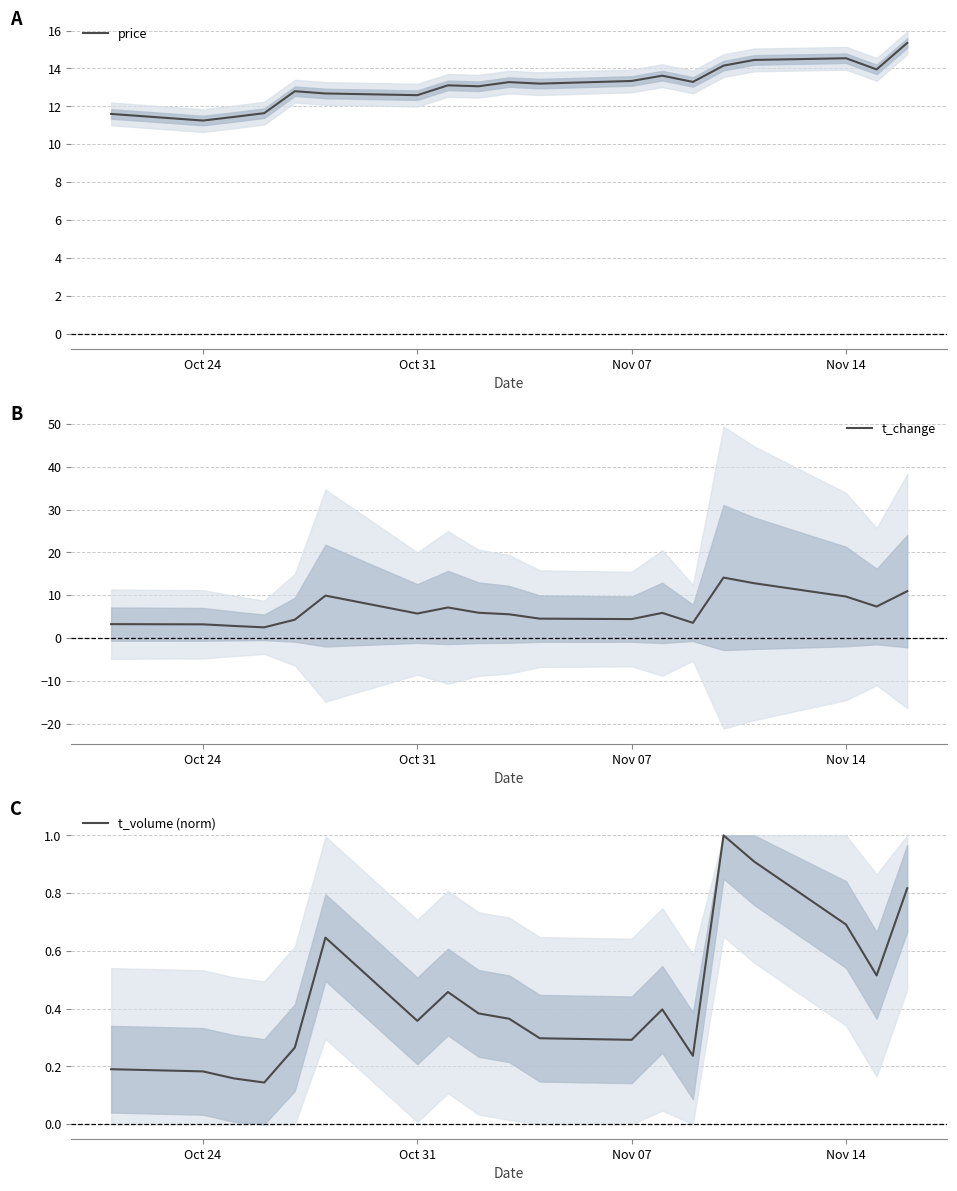

How many interior local peaks does the price series have?

5